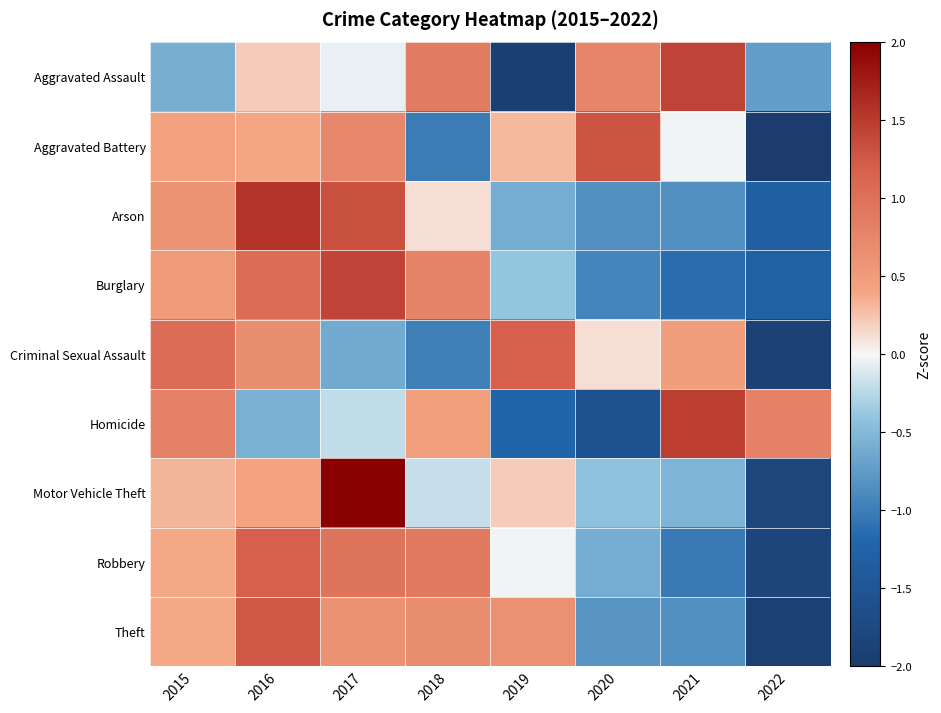

What is the total value across all series at 2017?

6.2